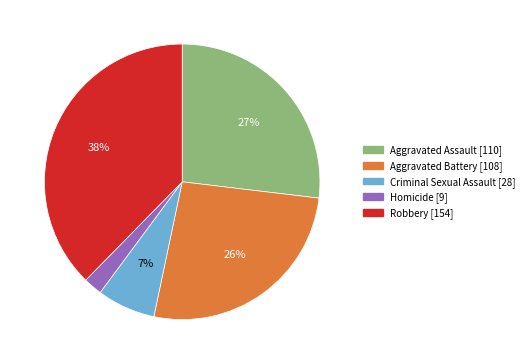

To the nearest percent, what percentage of the pie is Aggravated Assault?

27%